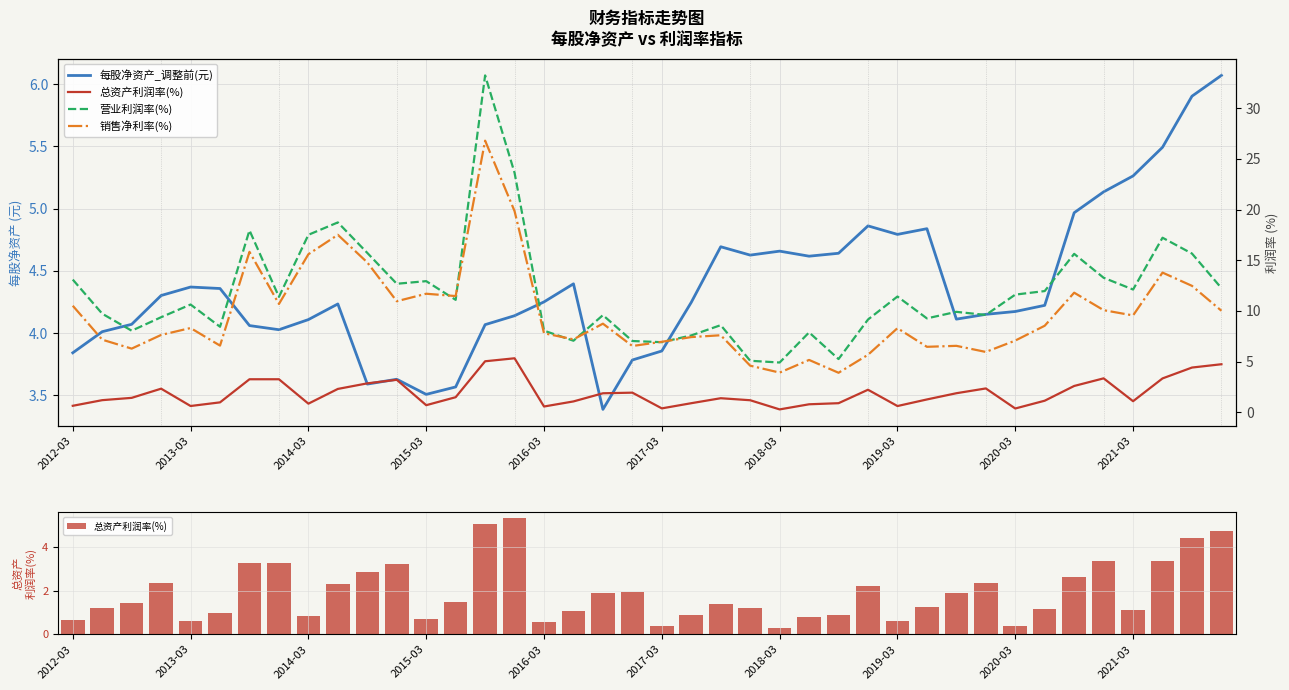

What is the greatest value displayed?

33.2